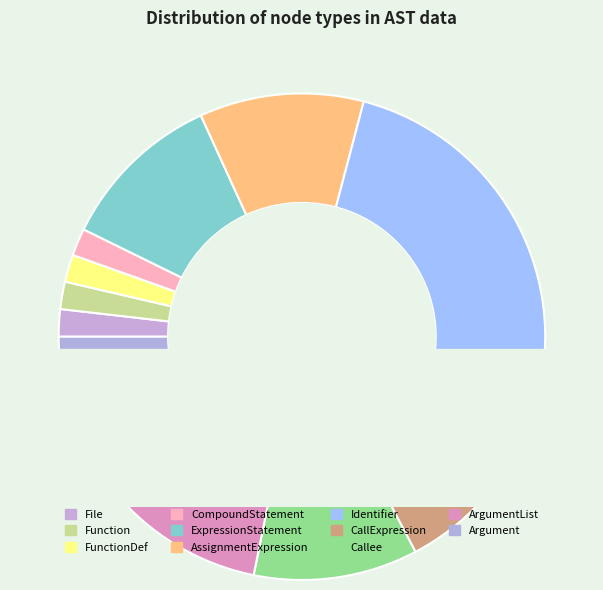

Does Callee represent more than half of the total?

No